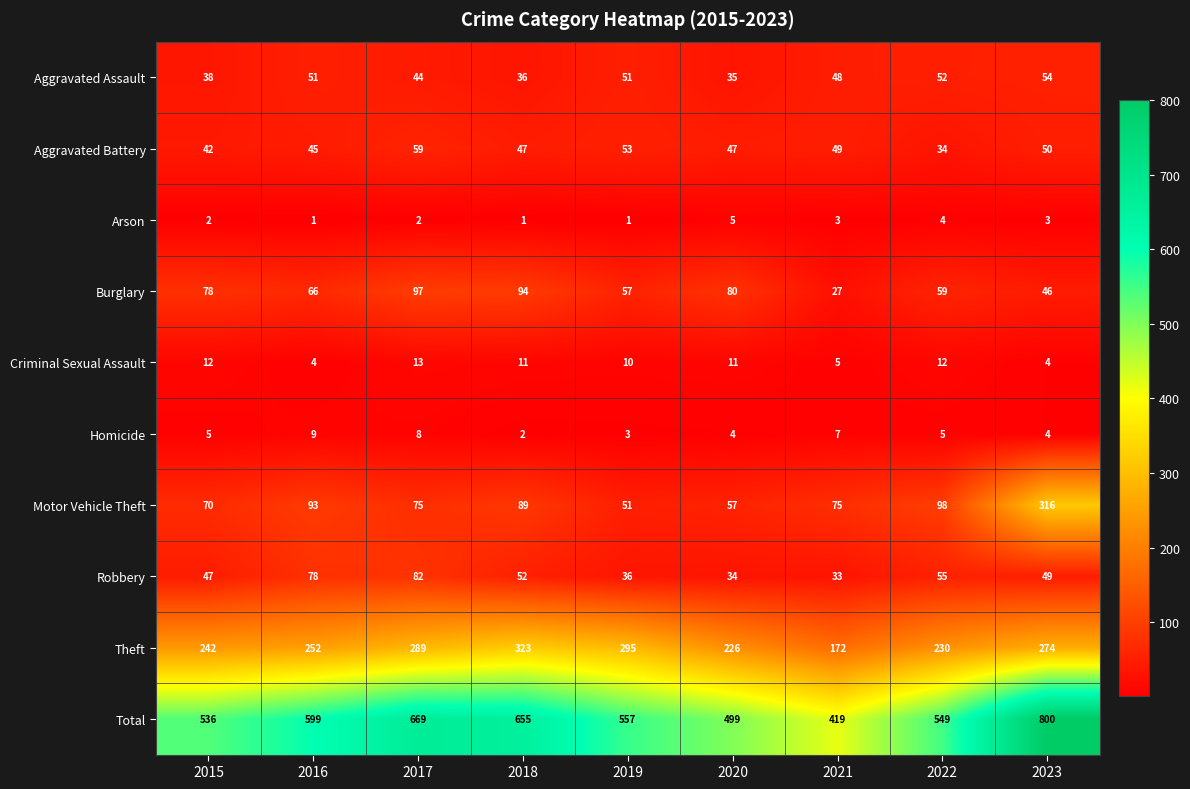

Is it true that Aggravated Assault equals 22 at 2017?

False